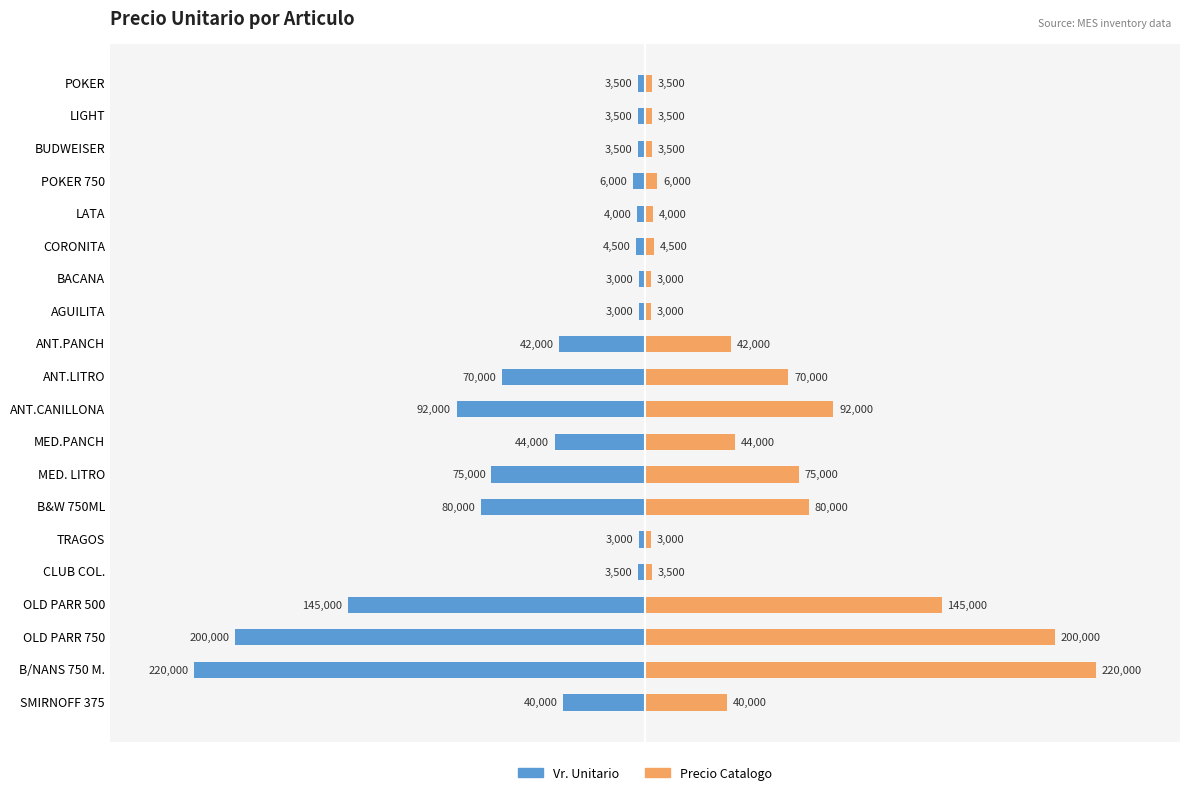

How many bars are there in total?

40